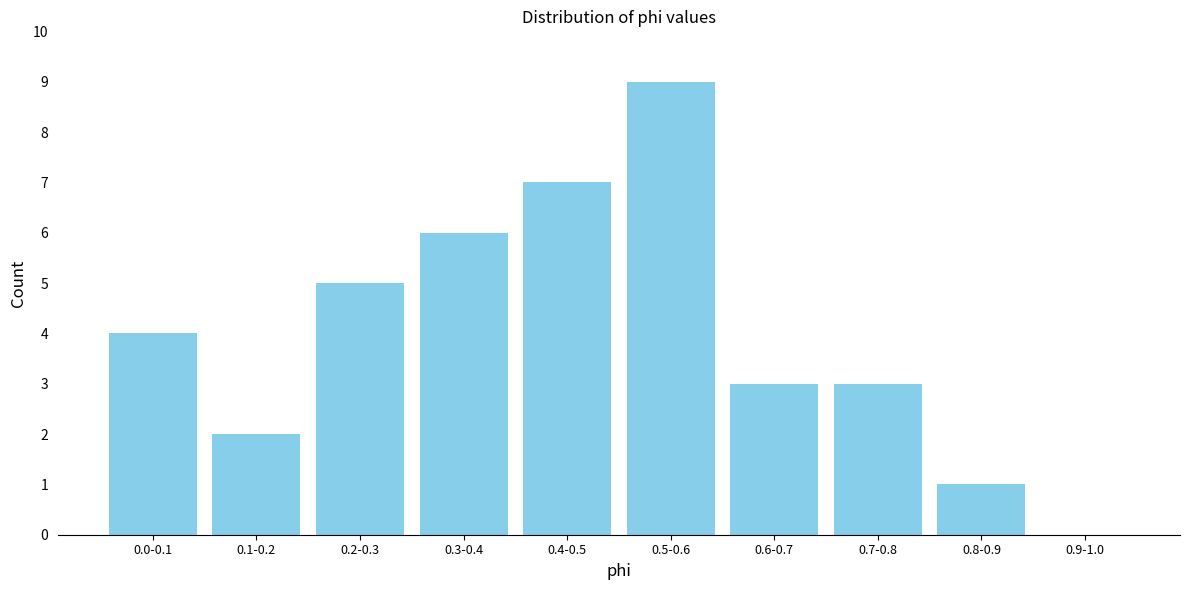

Reading left to right, transcribe all the data shown in this chart.

0.0-0.1=4	0.1-0.2=2	0.2-0.3=5	0.3-0.4=6	0.4-0.5=7	0.5-0.6=9	0.6-0.7=3	0.7-0.8=3	0.8-0.9=1	0.9-1.0=0